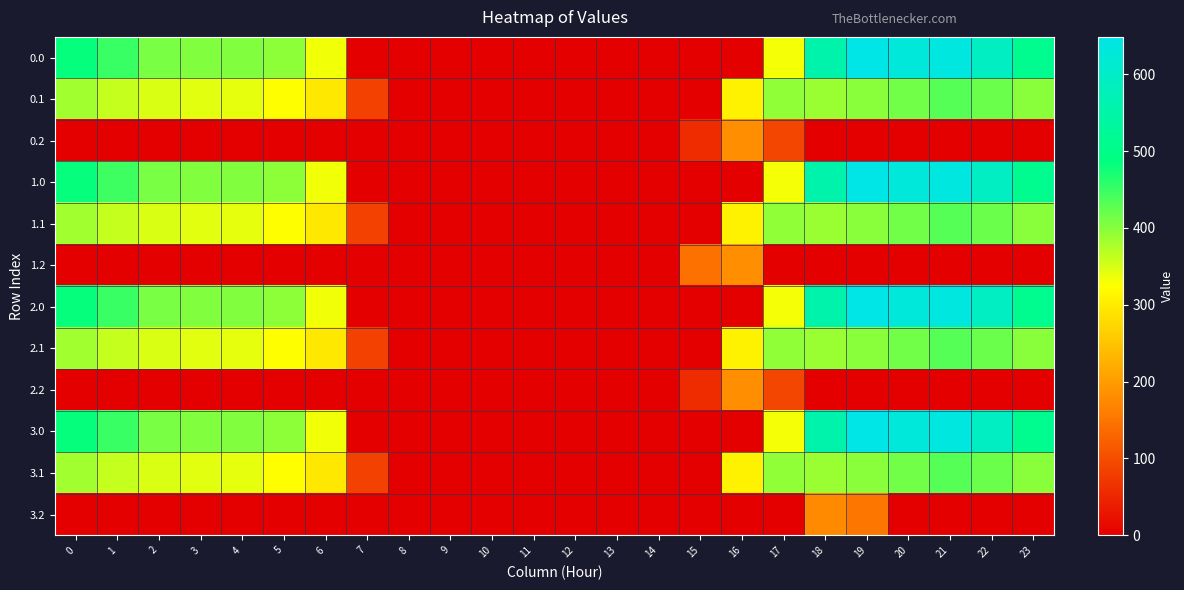

Reading left to right, list all the values displayed in this chart.

0.0: 0=482.0	1=449.5	2=410.3	3=404.4	4=404.9	5=396.6	6=333.0	7=0.0	8=0.0	9=0.0	10=0.0	11=0.0	12=0.0	13=0.0	14=0.0	15=0.0	16=0.0	17=331.1	18=555.2	19=648.6	20=629.9	21=638.4	22=592.3	23=511.3
0.1: 0=384.6	1=361.1	2=347.9	3=342.7	4=339.6	5=321.9	6=295.0	7=84.8	8=0.0	9=0.0	10=0.0	11=0.0	12=0.0	13=0.0	14=0.0	15=0.0	16=308.6	17=395.2	18=389.9	19=400.0	20=414.5	21=432.4	22=419.9	23=399.4
0.2: 0=0.0	1=0.0	2=0.0	3=0.0	4=0.0	5=0.0	6=0.0	7=0.0	8=0.0	9=0.0	10=0.0	11=0.0	12=0.0	13=0.0	14=0.0	15=56.0	16=181.7	17=89.6	18=0.0	19=0.0	20=0.0	21=0.0	22=0.0	23=0.0
1.0: 0=482.0	1=448.1	2=410.3	3=404.4	4=404.9	5=396.6	6=334.4	7=0.0	8=0.0	9=0.0	10=0.0	11=0.0	12=0.0	13=0.0	14=0.0	15=0.0	16=0.0	17=331.1	18=555.2	19=648.6	20=629.9	21=638.4	22=592.3	23=511.3
1.1: 0=384.6	1=361.1	2=347.9	3=342.7	4=339.6	5=321.9	6=295.0	7=84.8	8=0.0	9=0.0	10=0.0	11=0.0	12=0.0	13=0.0	14=0.0	15=0.0	16=308.6	17=395.2	18=389.9	19=400.0	20=414.5	21=432.4	22=419.9	23=399.4
1.2: 0=0.0	1=0.0	2=0.0	3=0.0	4=0.0	5=0.0	6=0.0	7=0.0	8=0.0	9=0.0	10=0.0	11=0.0	12=0.0	13=0.0	14=0.0	15=145.6	16=181.7	17=0.0	18=0.0	19=0.0	20=0.0	21=0.0	22=0.0	23=0.0
2.0: 0=482.0	1=449.5	2=410.3	3=404.4	4=404.9	5=396.6	6=333.0	7=0.0	8=0.0	9=0.0	10=0.0	11=0.0	12=0.0	13=0.0	14=0.0	15=0.0	16=0.0	17=331.1	18=555.2	19=648.6	20=629.9	21=638.4	22=592.3	23=511.3
2.1: 0=384.6	1=361.1	2=347.9	3=342.7	4=339.6	5=321.9	6=295.0	7=84.8	8=0.0	9=0.0	10=0.0	11=0.0	12=0.0	13=0.0	14=0.0	15=0.0	16=308.6	17=395.2	18=389.9	19=400.0	20=414.5	21=432.4	22=419.9	23=399.4
2.2: 0=0.0	1=0.0	2=0.0	3=0.0	4=0.0	5=0.0	6=0.0	7=0.0	8=0.0	9=0.0	10=0.0	11=0.0	12=0.0	13=0.0	14=0.0	15=56.0	16=181.7	17=89.6	18=0.0	19=0.0	20=0.0	21=0.0	22=0.0	23=0.0
3.0: 0=482.0	1=449.5	2=410.3	3=404.4	4=404.9	5=396.6	6=334.4	7=0.0	8=0.0	9=0.0	10=0.0	11=0.0	12=0.0	13=0.0	14=0.0	15=0.0	16=0.0	17=331.1	18=555.2	19=648.6	20=628.5	21=638.4	22=592.3	23=511.3
3.1: 0=384.6	1=361.1	2=347.9	3=342.7	4=339.6	5=321.9	6=295.0	7=84.8	8=0.0	9=0.0	10=0.0	11=0.0	12=0.0	13=0.0	14=0.0	15=0.0	16=308.6	17=395.2	18=389.9	19=400.0	20=414.5	21=432.4	22=419.9	23=399.4
3.2: 0=0.0	1=0.0	2=0.0	3=0.0	4=0.0	5=0.0	6=0.0	7=0.0	8=0.0	9=0.0	10=0.0	11=0.0	12=0.0	13=0.0	14=0.0	15=0.0	16=0.0	17=0.0	18=176.5	19=150.8	20=0.0	21=0.0	22=0.0	23=0.0